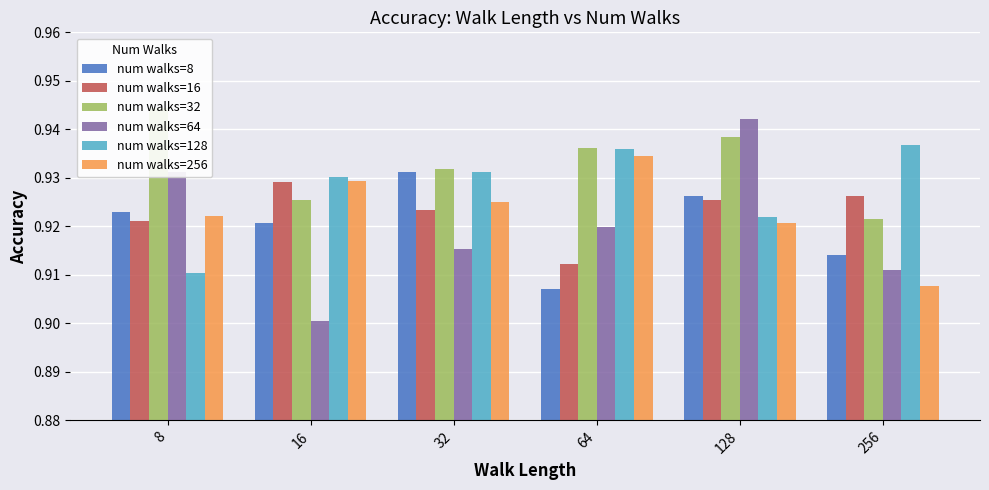

At how many categories does at least one series exceed 0?

6